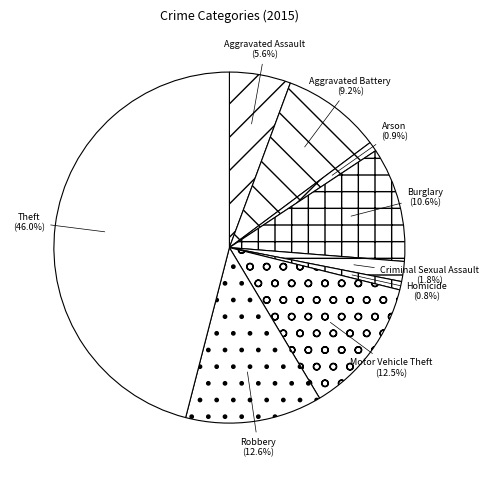

The Aggravated Battery slice represents 9% of the pie. True or false?

True